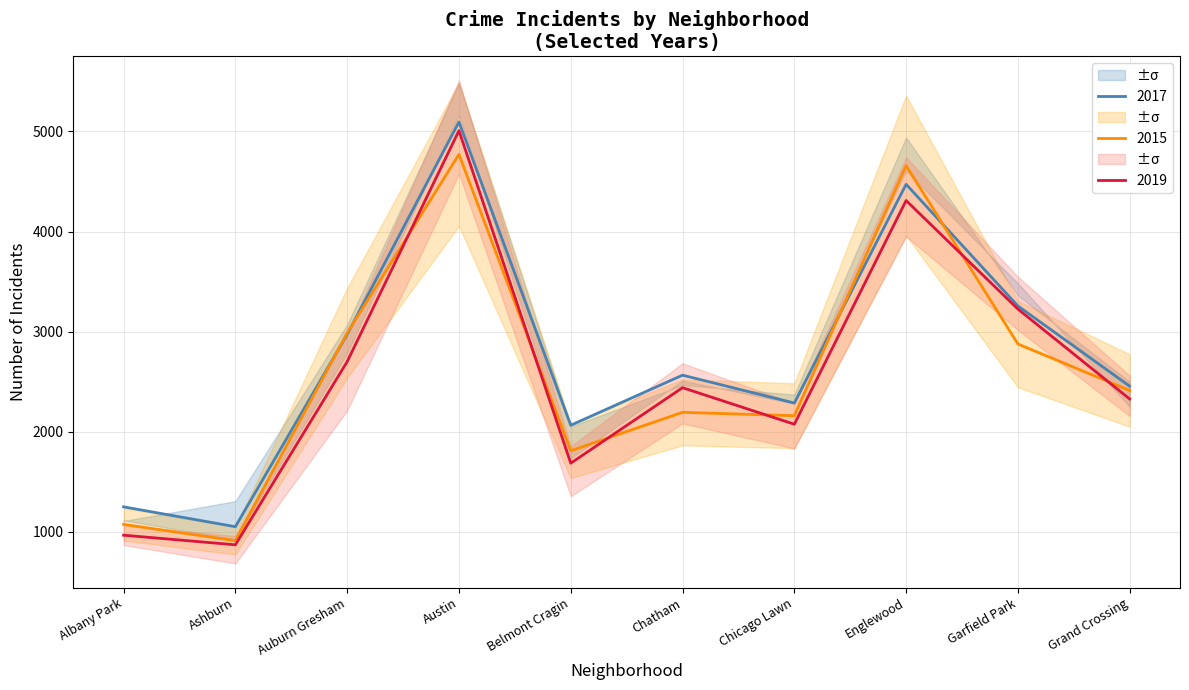

What is the difference between the highest and lowest values at Englewood?

349